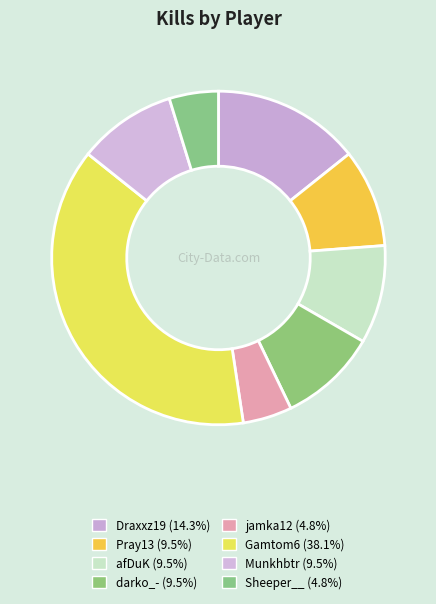

How many segments does this pie chart have?

8